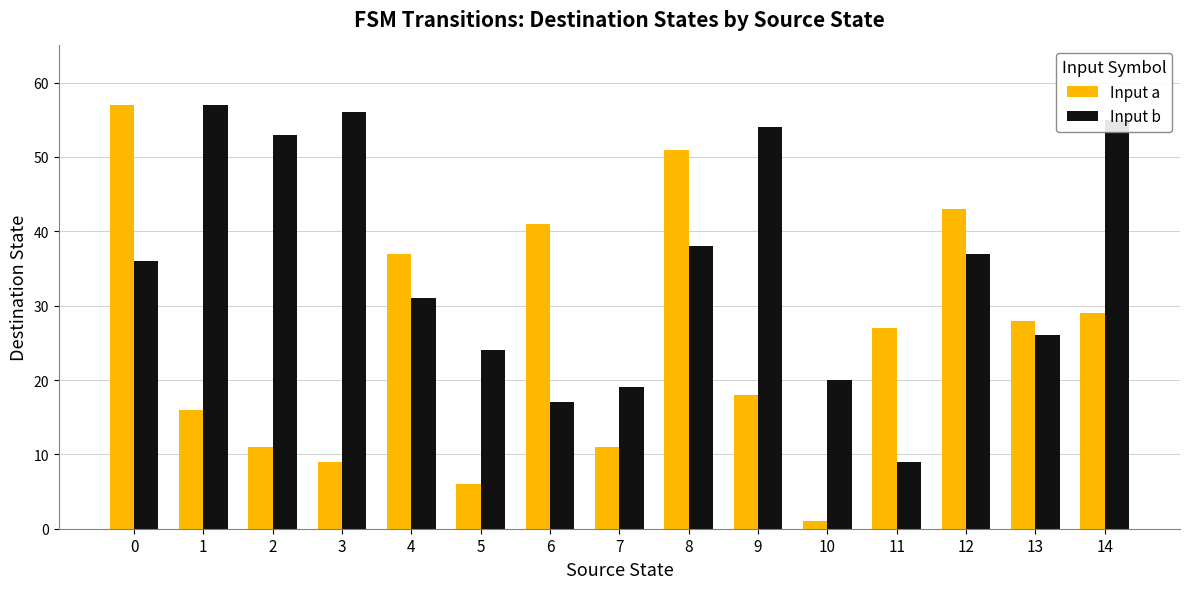

Is the value of Input b at 5 greater than the value of Input a at 2?

Yes